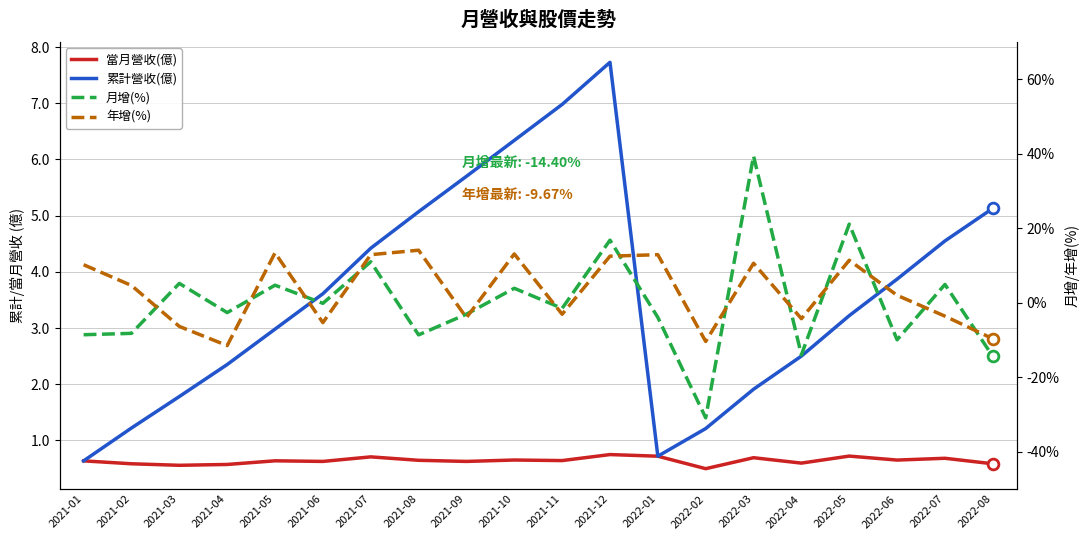

Which series contains the highest Y value?

月增(%)